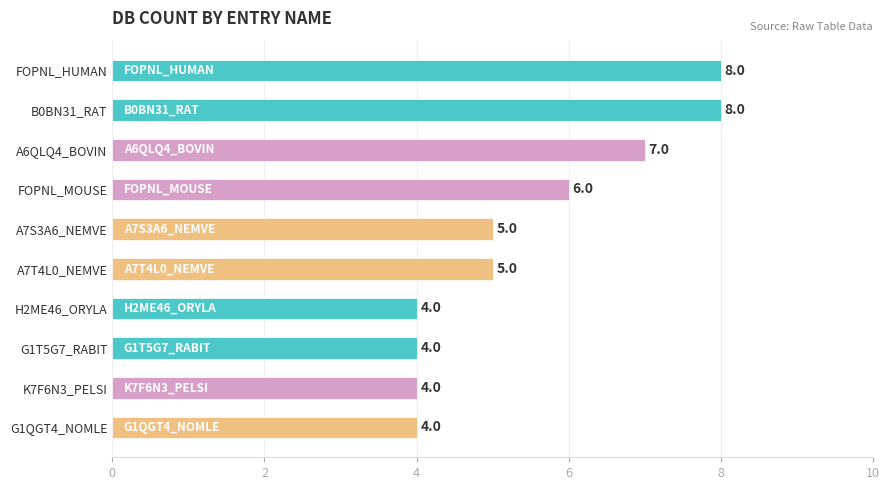

How many values are between 4 and 7?

8